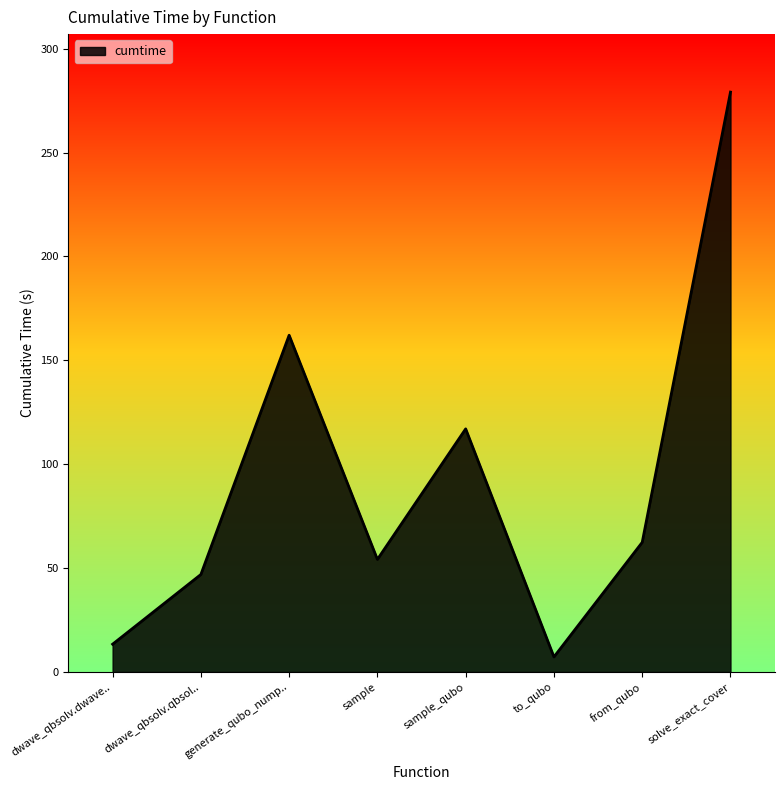

What position from the right is dwave_qbsolv.dwave..?

8